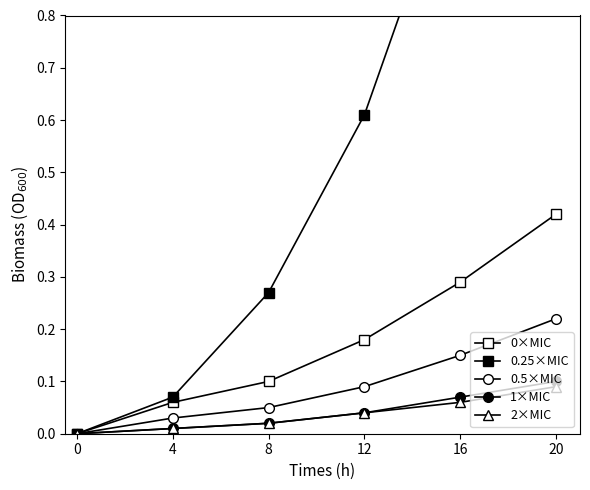

True or false: 1×MIC has a value of 0.0 at 4.

False